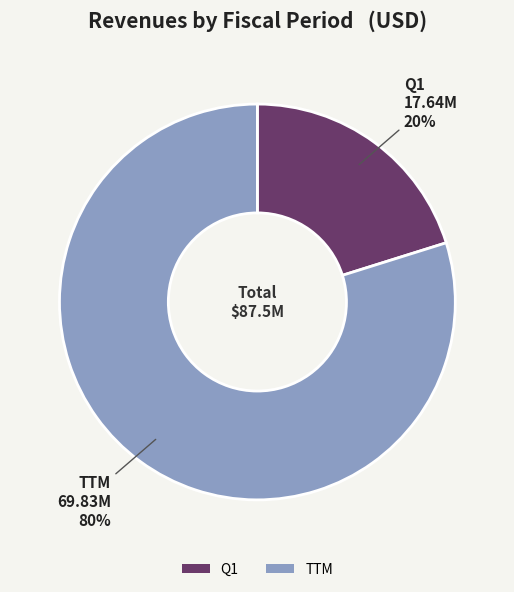

Do Q1 and TTM together represent more than half of the pie?

Yes